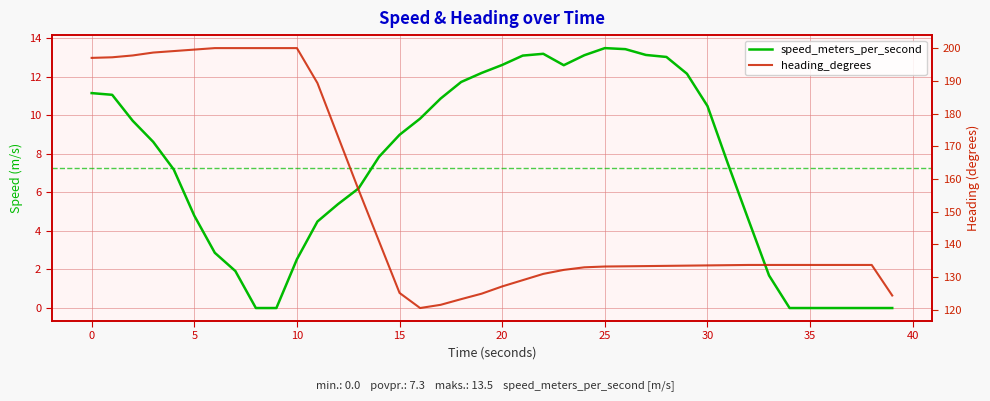

Which series has the largest total across all categories?

heading_degrees